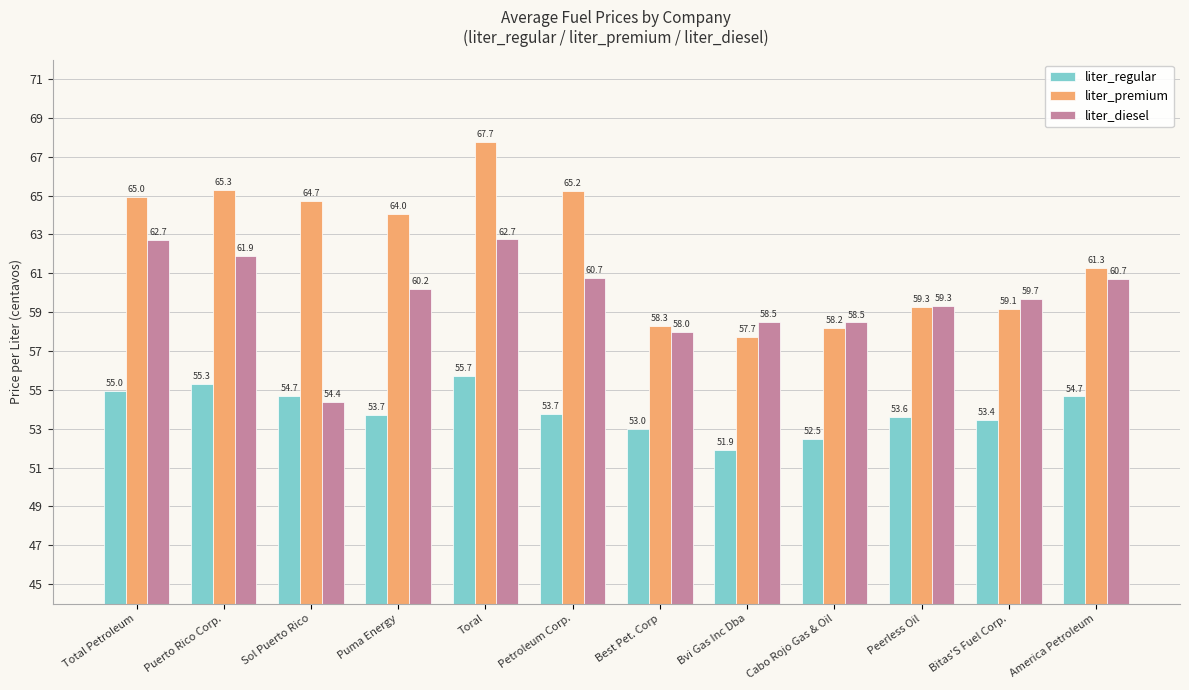

At which label does liter_regular reach its peak?

Toral